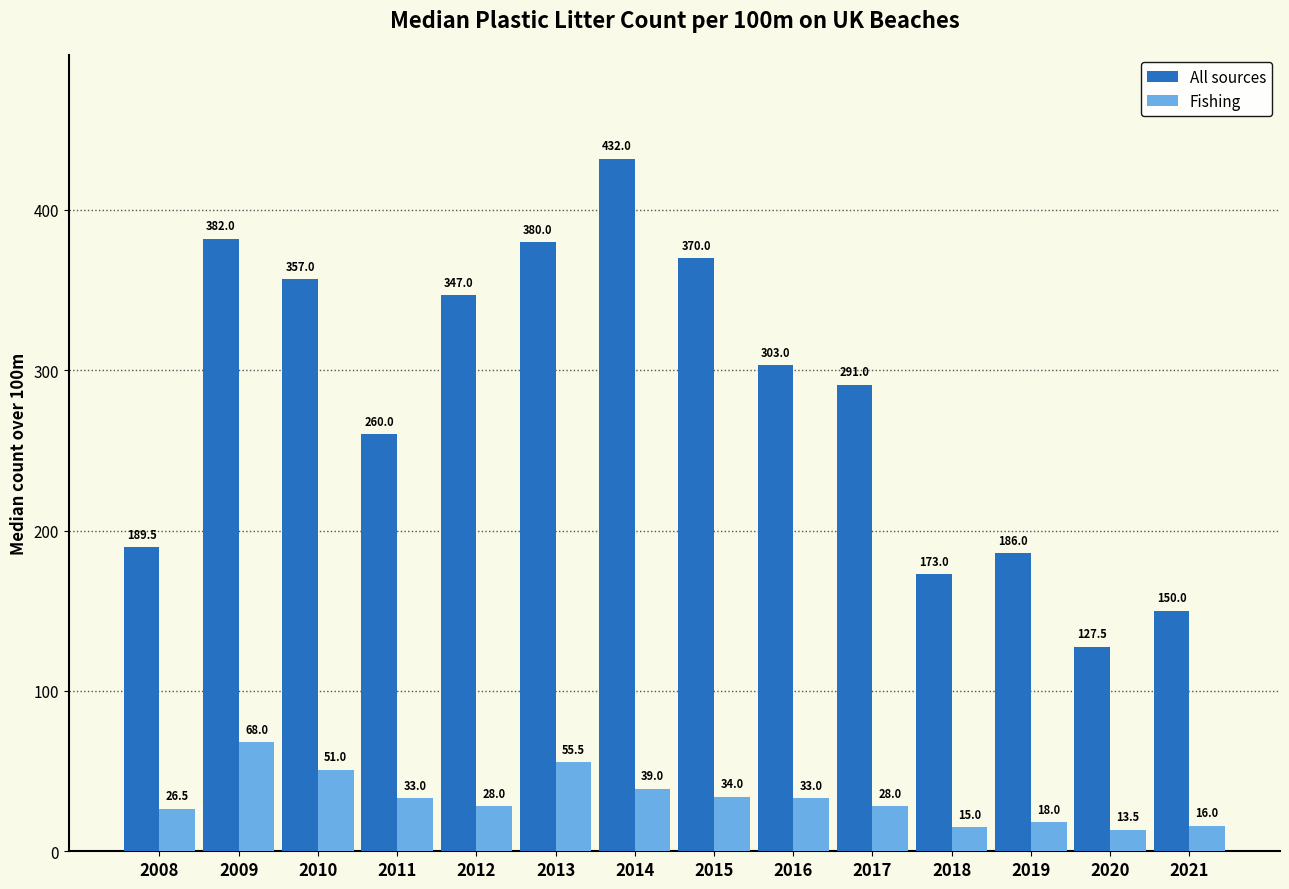

Rank the series by their maximum value, from lowest to highest.

Fishing, All sources